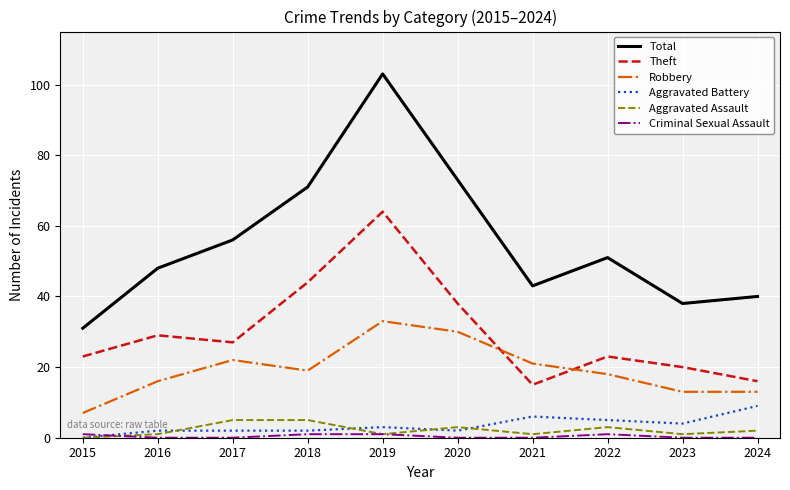

True or false: Robbery and Aggravated Assault cross at least once.

False